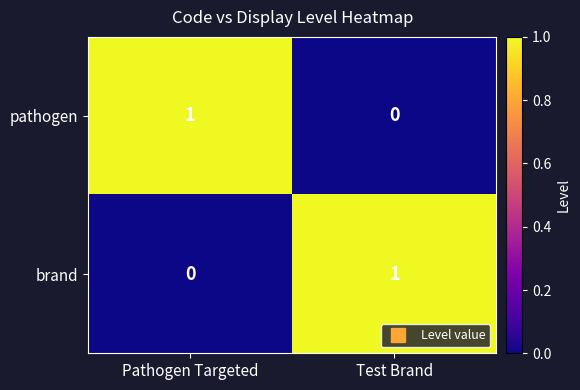

Reading left to right, list all the values displayed in this chart.

pathogen: 1	0
brand: 0	1